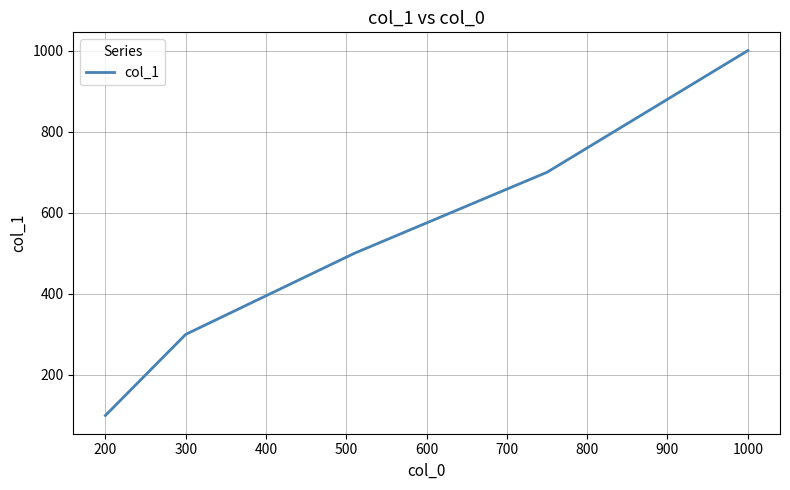

What is the smallest value displayed?

100.0